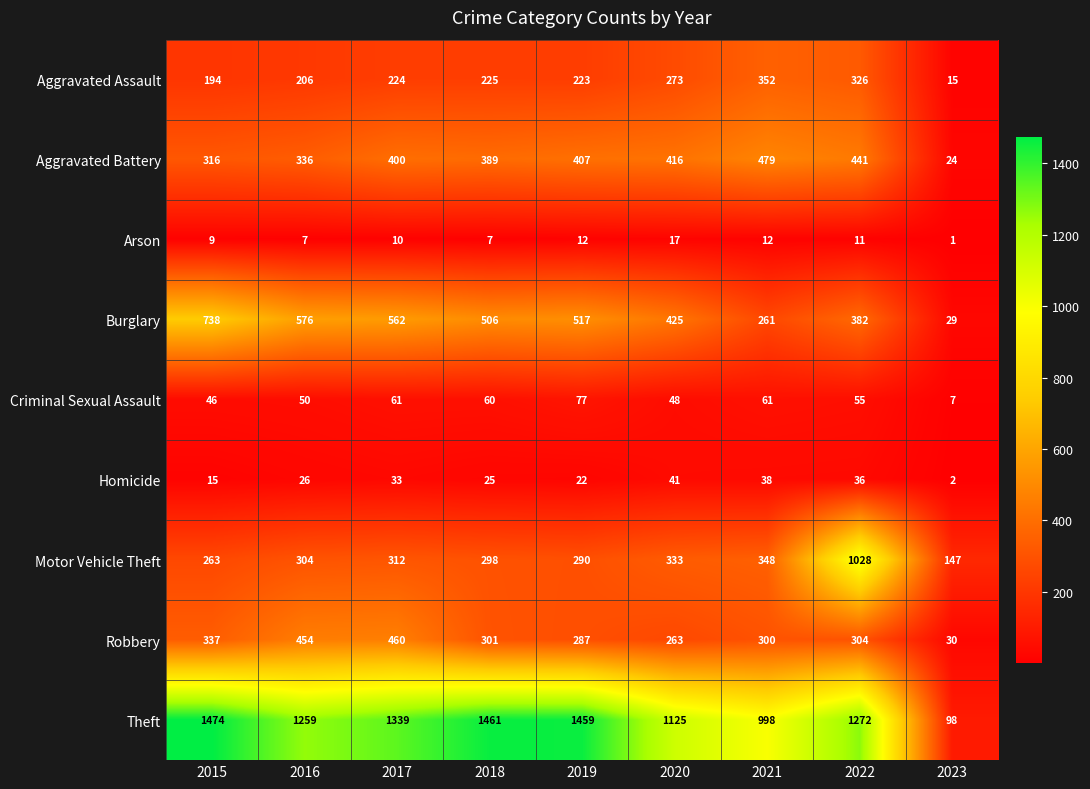

What is the sum of all Aggravated Battery values?

3208